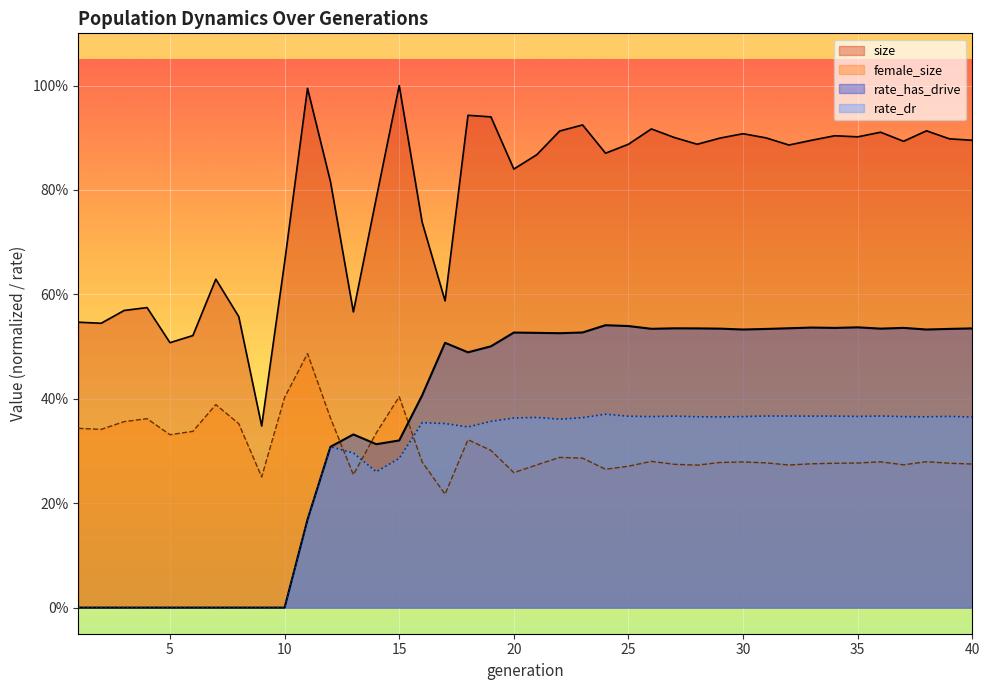

Rank the categories by rate_has_drive value from highest to lowest.

24, 25, 35, 33, 37, 34, 32, 27, 28, 40, 36, 29, 26, 39, 31, 30, 38, 23, 20, 21, 22, 17, 19, 18, 16, 13, 15, 14, 12, 11, 1, 2, 3, 4, 5, 6, 7, 8, 9, 10